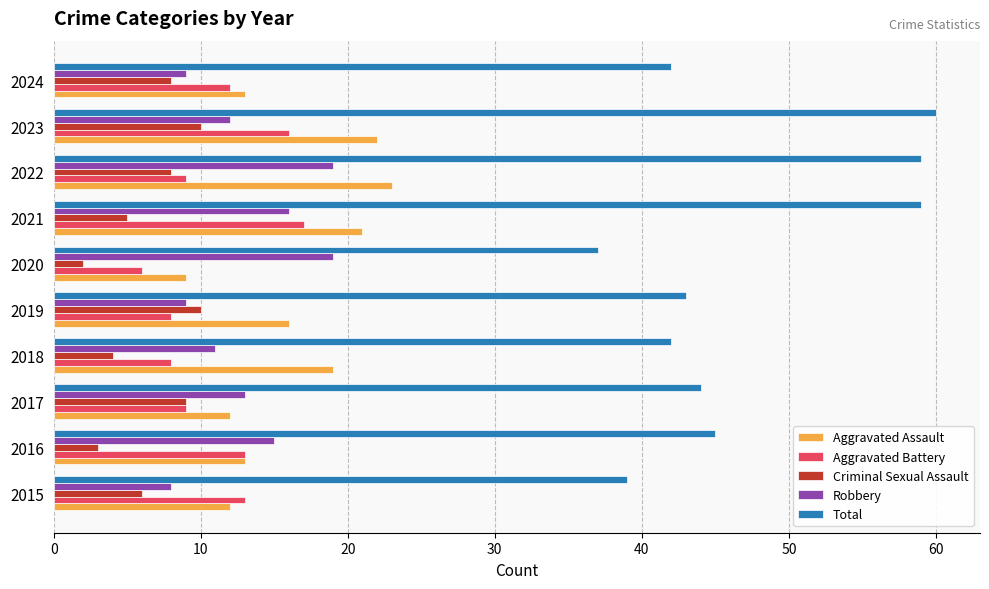

What are all the series names shown in the legend?

Aggravated Assault, Aggravated Battery, Criminal Sexual Assault, Robbery, Total